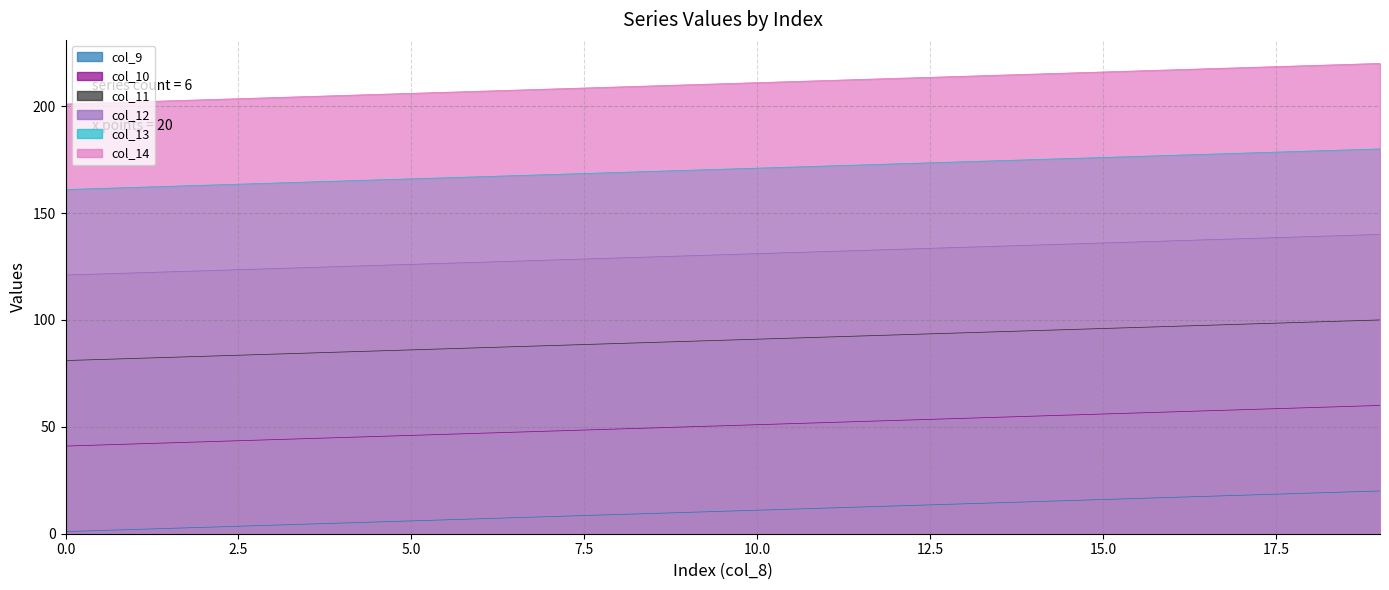

List the series in order of their peak value, lowest first.

col_9, col_10, col_11, col_12, col_13, col_14